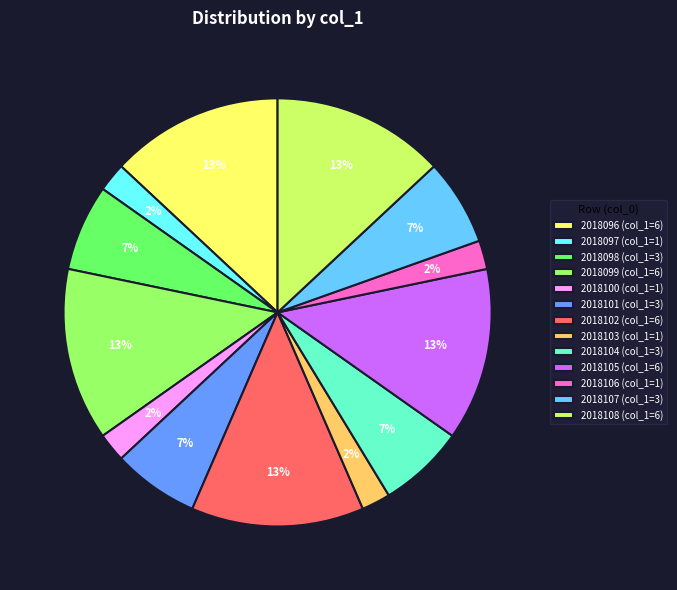

Is there a majority slice in this chart?

No